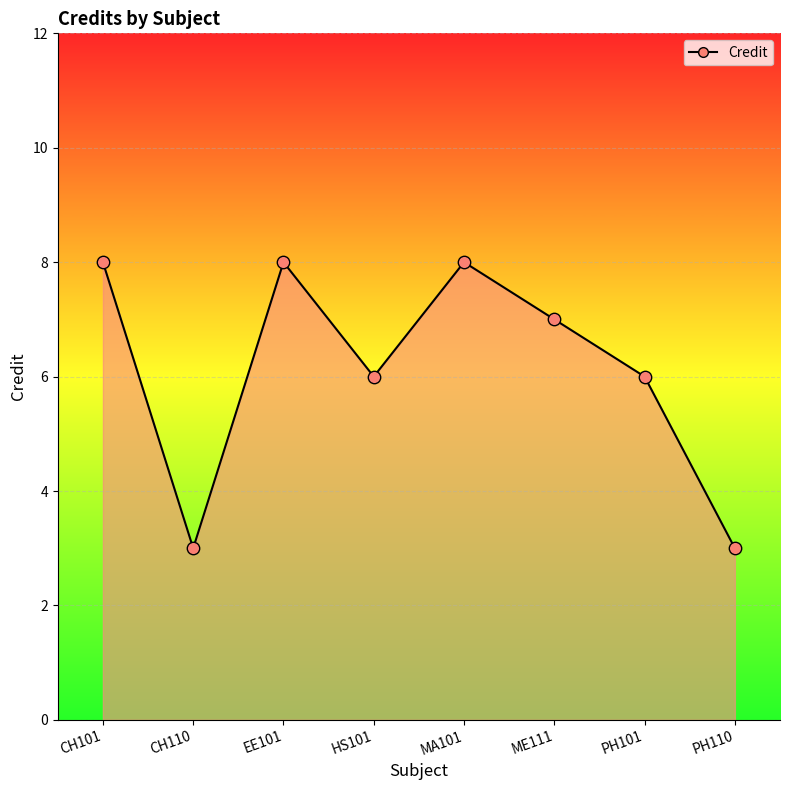

Approximately how many times larger is the value at MA101 compared to PH101?

1.3